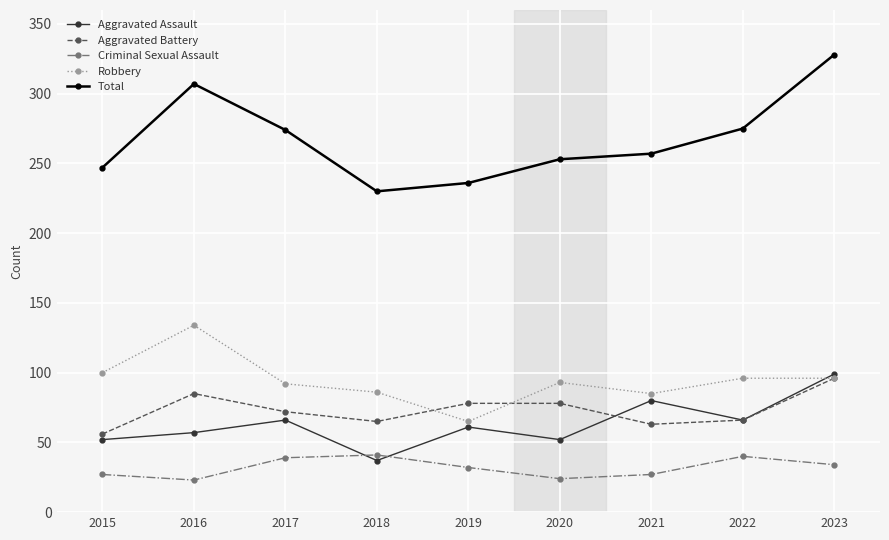

How many values in the Criminal Sexual Assault series are below 32?

4